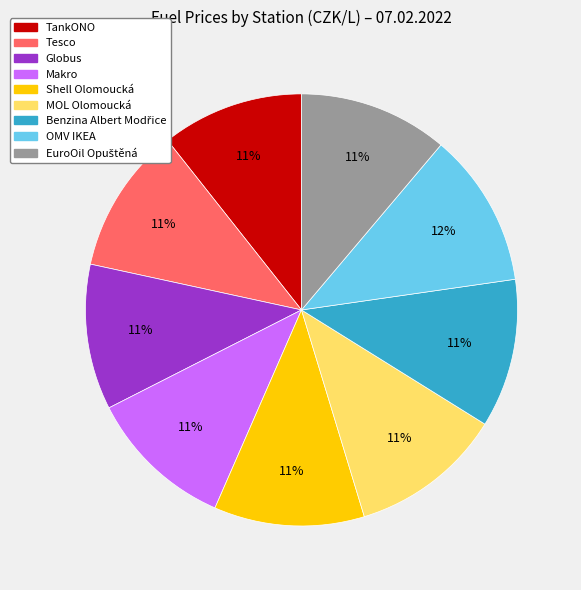

Do Shell Olomoucká and OMV IKEA together represent more than half of the pie?

No